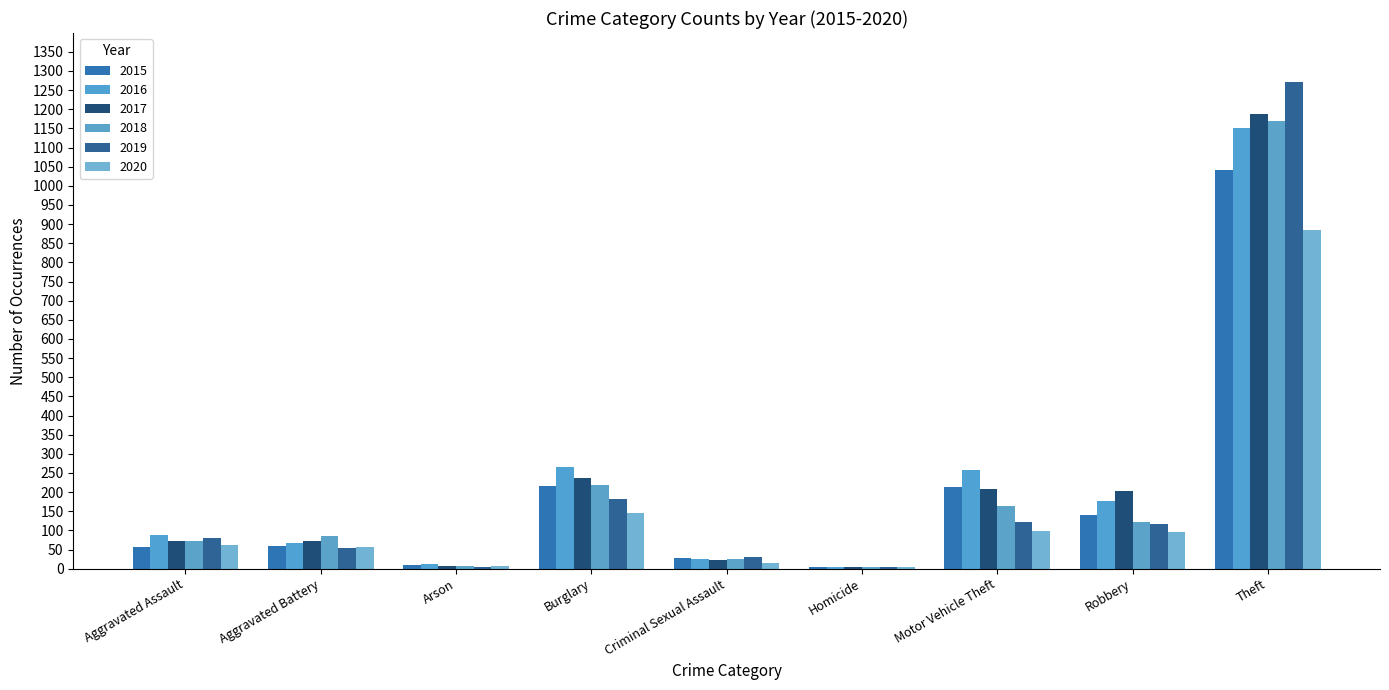

Reading left to right, list all the values displayed in this chart.

2015: Aggravated Assault=56	Aggravated Battery=60	Arson=10	Burglary=216	Criminal Sexual Assault=29	Homicide=5	Motor Vehicle Theft=212	Robbery=139	Theft=1041	Total=1768
2016: Aggravated Assault=88	Aggravated Battery=66	Arson=12	Burglary=266	Criminal Sexual Assault=26	Homicide=4	Motor Vehicle Theft=259	Robbery=178	Theft=1151	Total=2050
2017: Aggravated Assault=72	Aggravated Battery=71	Arson=7	Burglary=237	Criminal Sexual Assault=22	Homicide=4	Motor Vehicle Theft=208	Robbery=202	Theft=1188	Total=2011
2018: Aggravated Assault=72	Aggravated Battery=86	Arson=7	Burglary=218	Criminal Sexual Assault=24	Homicide=4	Motor Vehicle Theft=163	Robbery=121	Theft=1170	Total=1865
2019: Aggravated Assault=80	Aggravated Battery=53	Arson=5	Burglary=182	Criminal Sexual Assault=31	Homicide=4	Motor Vehicle Theft=123	Robbery=116	Theft=1272	Total=1866
2020: Aggravated Assault=62	Aggravated Battery=57	Arson=7	Burglary=146	Criminal Sexual Assault=16	Homicide=5	Motor Vehicle Theft=99	Robbery=97	Theft=884	Total=1373